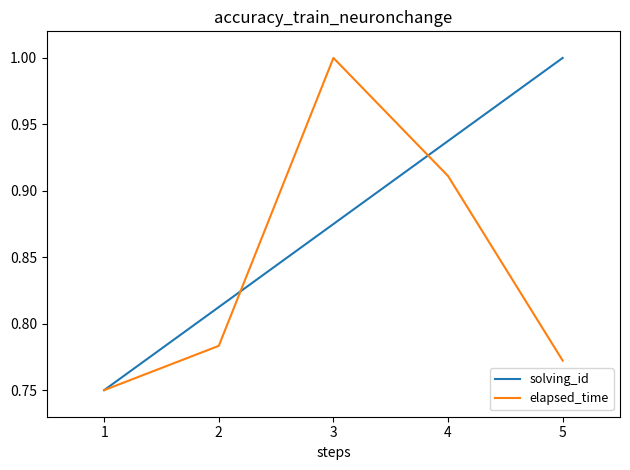

True or false: solving_id has a value of 1.0 at 5.

True